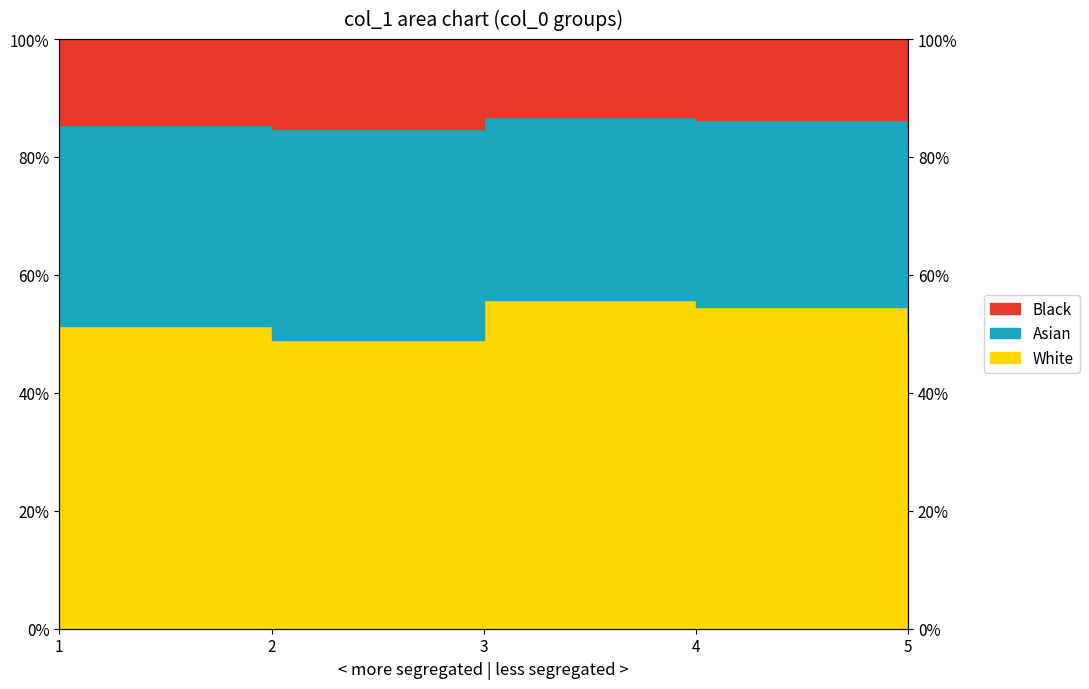

List the labels in order of value, smallest first.

2, 5, 1, 4, 3